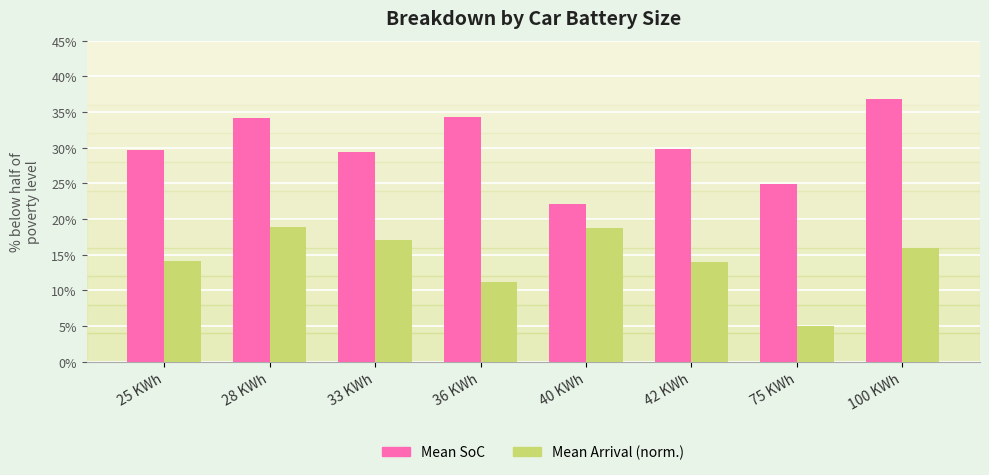

Is the value of Mean Arrival (norm.) at 36 KWh greater than the value of Mean SoC at 75 KWh?

No